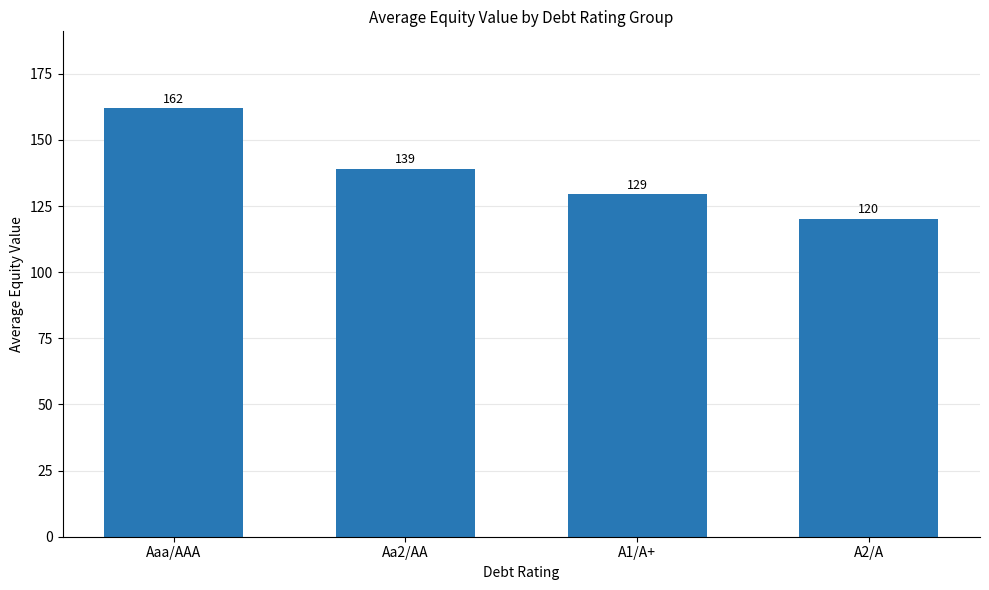

List the labels in order of value, smallest first.

A2/A, A1/A+, Aa2/AA, Aaa/AAA